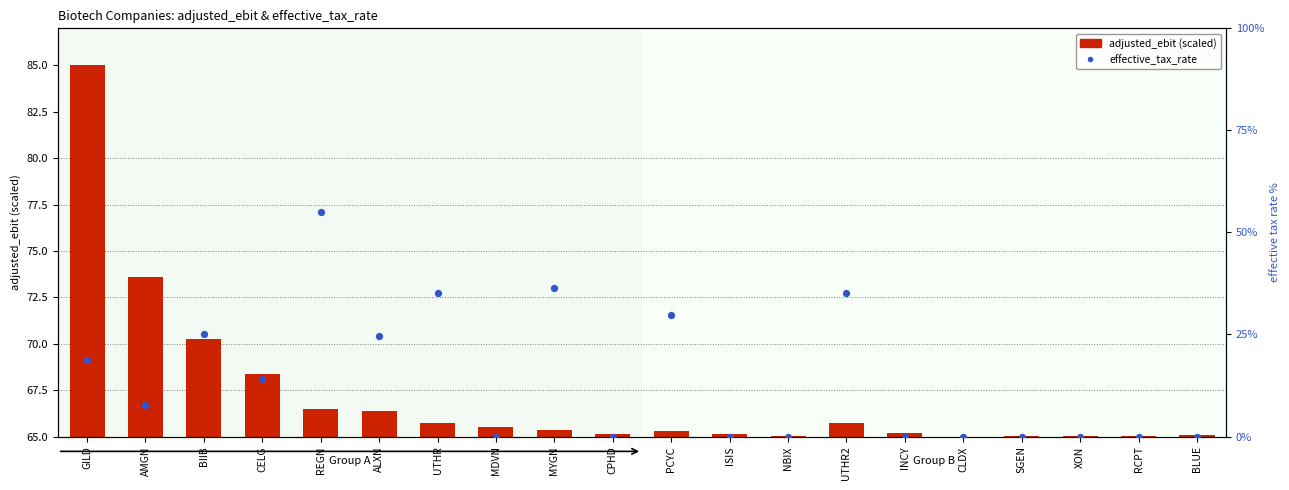

What are all the series names shown in the legend?

adjusted_ebit, effective_tax_rate